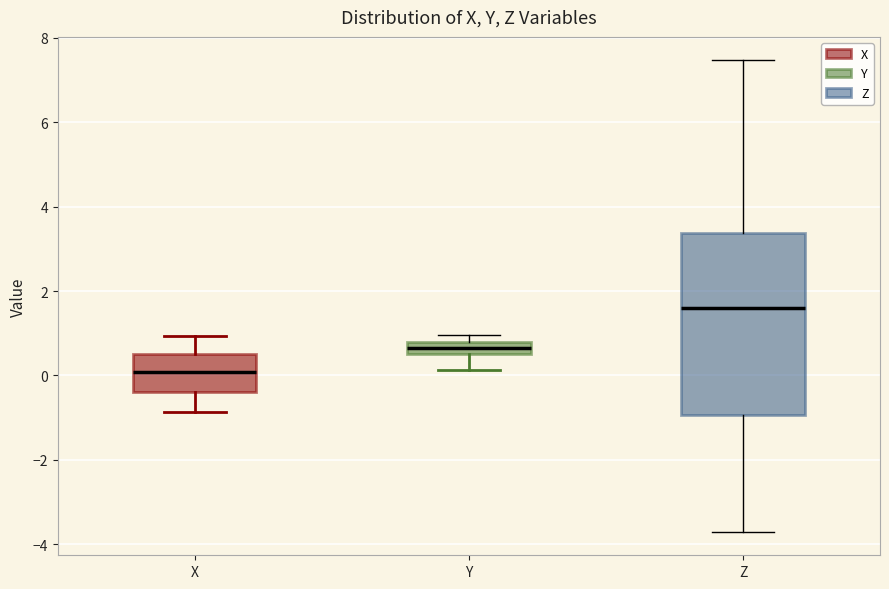

Comparing the boxes themselves (not the whiskers), which one is the tallest?

Z